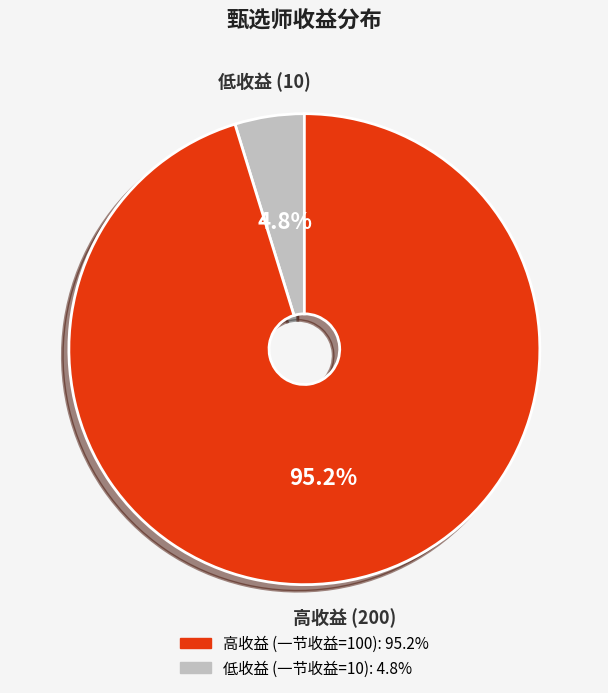

Does any single category account for the majority?

Yes